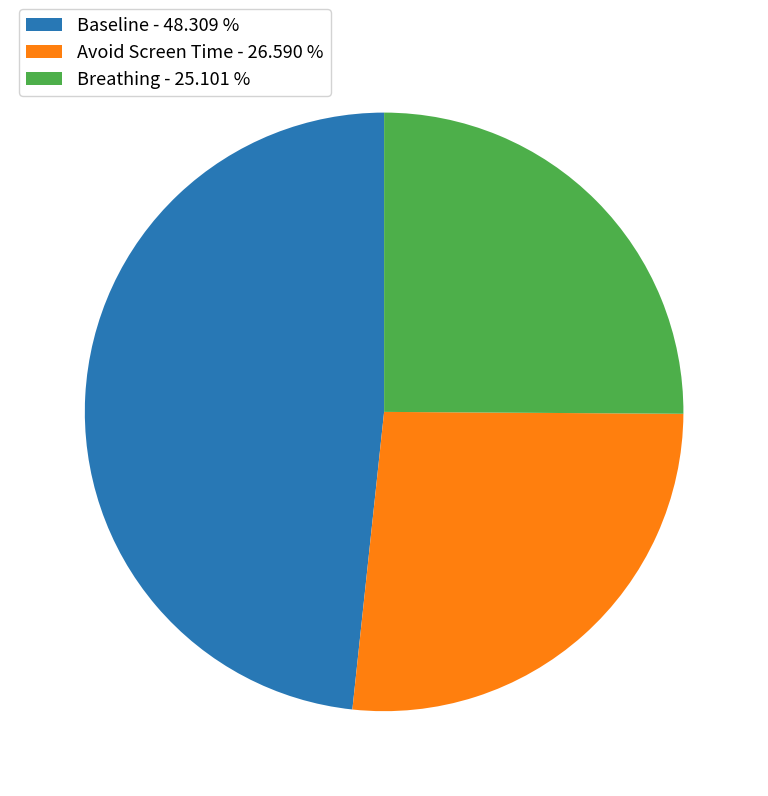

Which category has the smallest portion of the pie?

Breathing